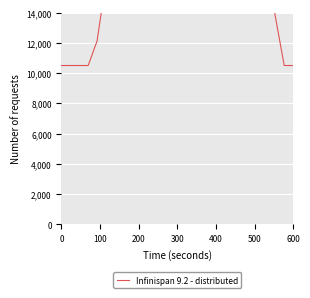

The chart shows a value of 11927.0 at 12. True or false?

False